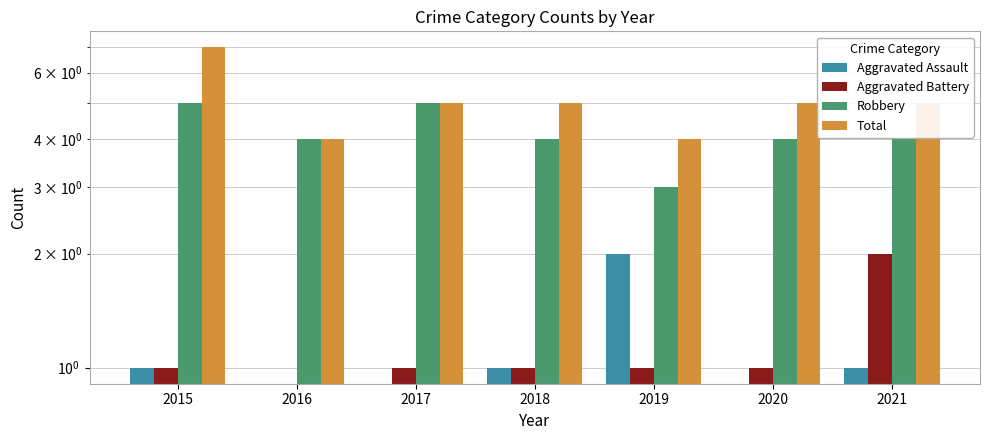

What is the maximum value shown in the chart?

7